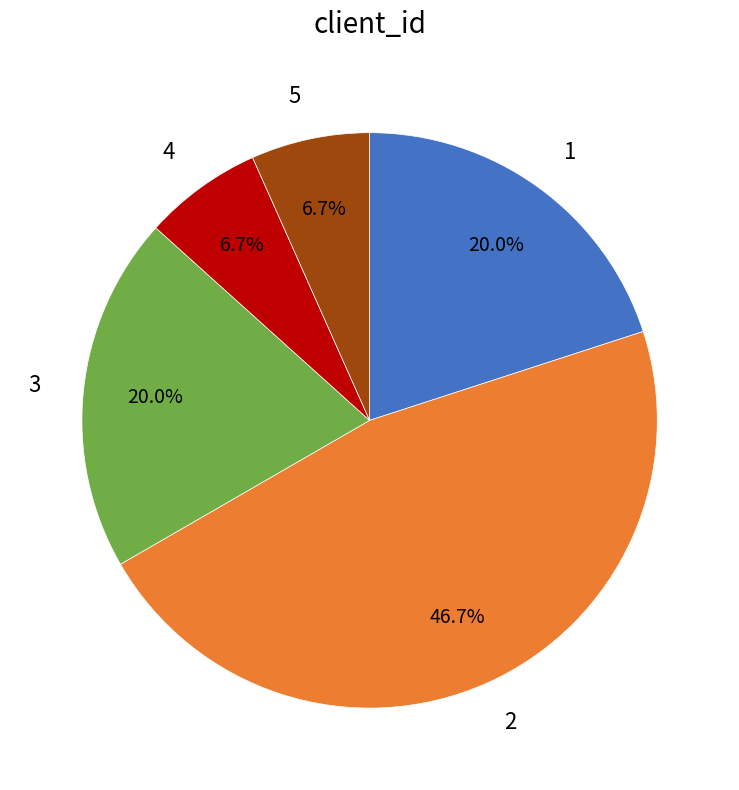

The 2 slice represents 47% of the pie. True or false?

True